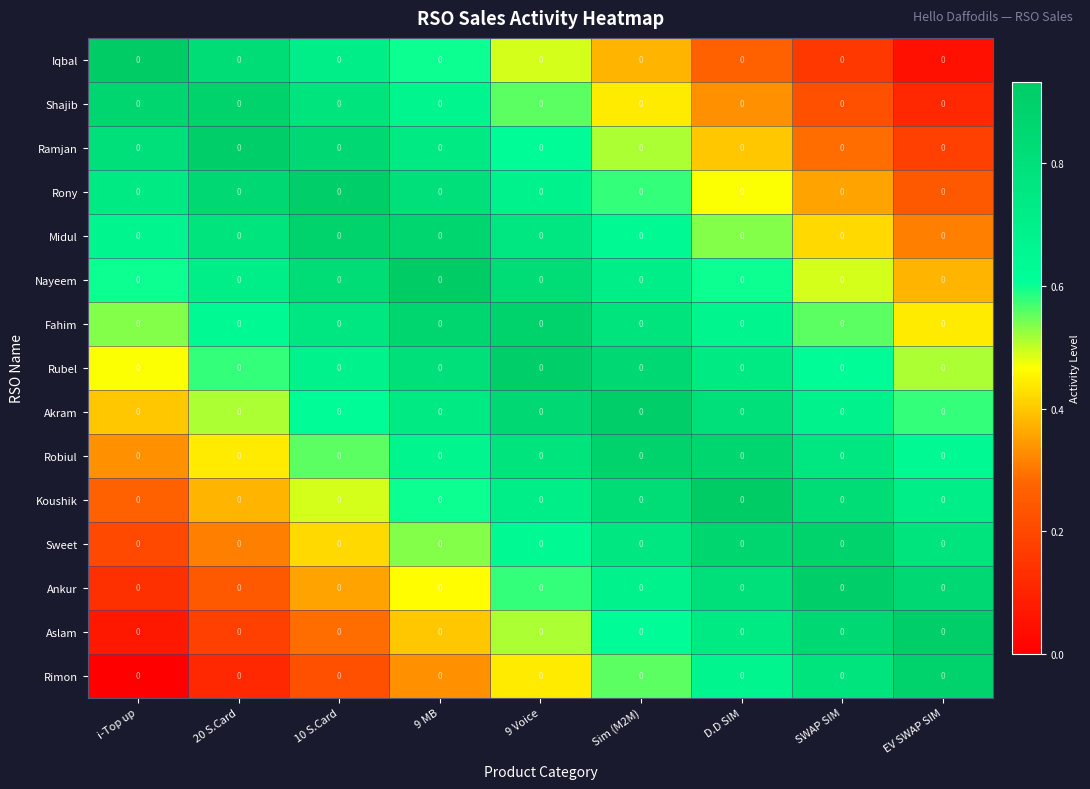

True or false: Nayeem has a value of 1.4 at 10 S.Card.

False